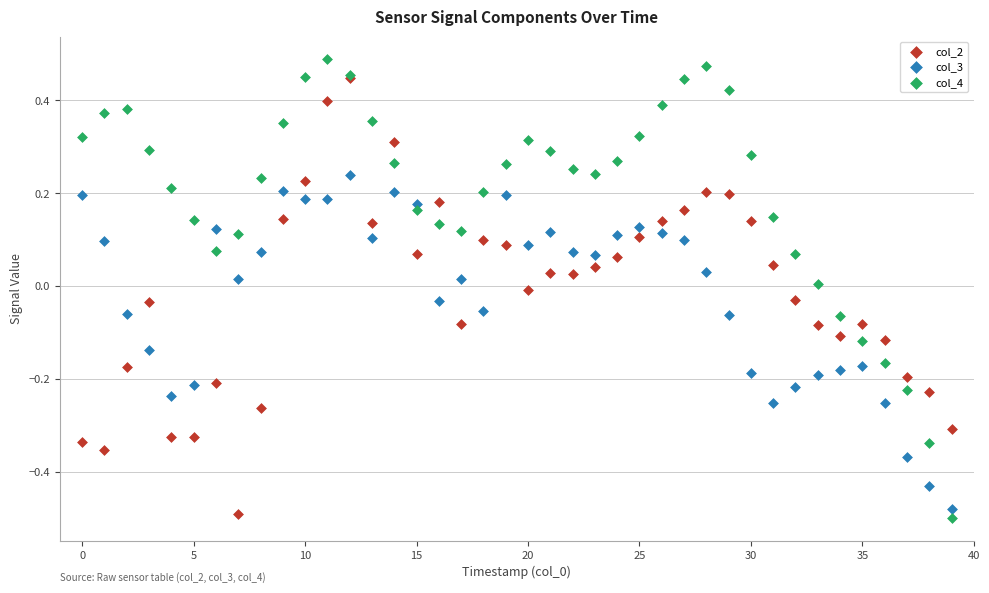

Which series reaches the maximum Y coordinate?

col_4